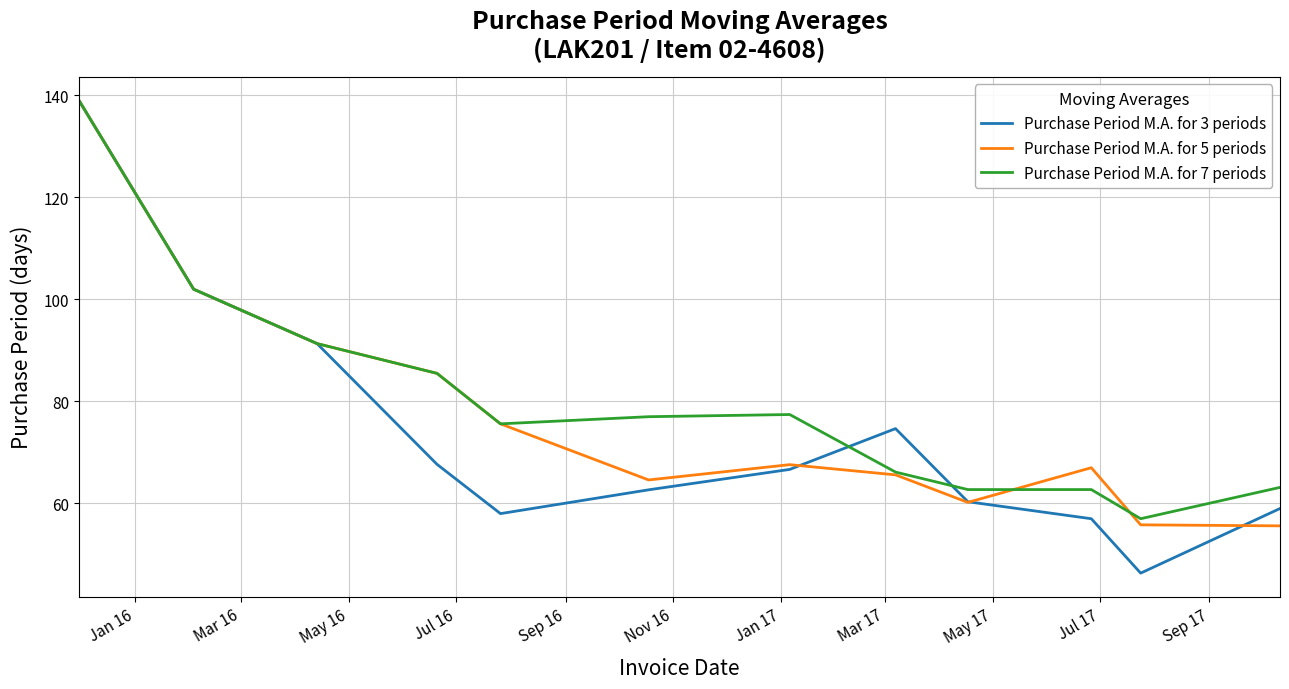

What is the maximum value shown in the chart?

139.0